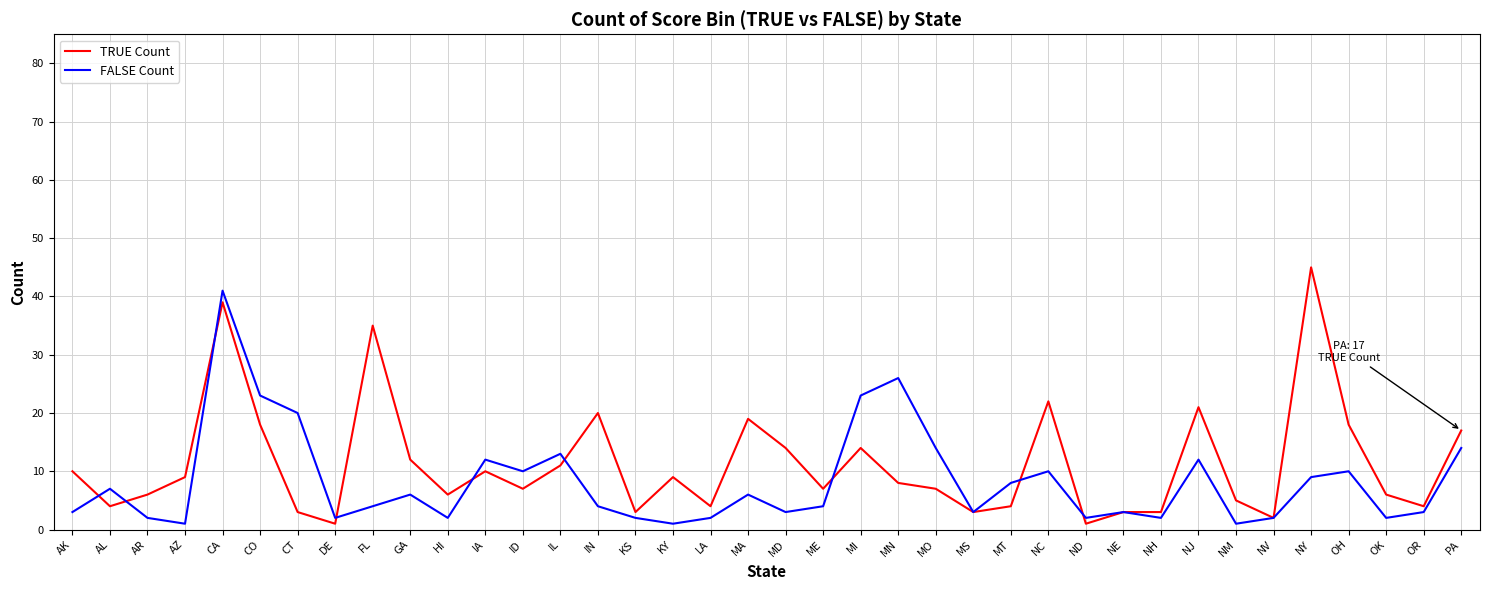

What is the difference between the maximum and minimum values in the FALSE Count series?

40